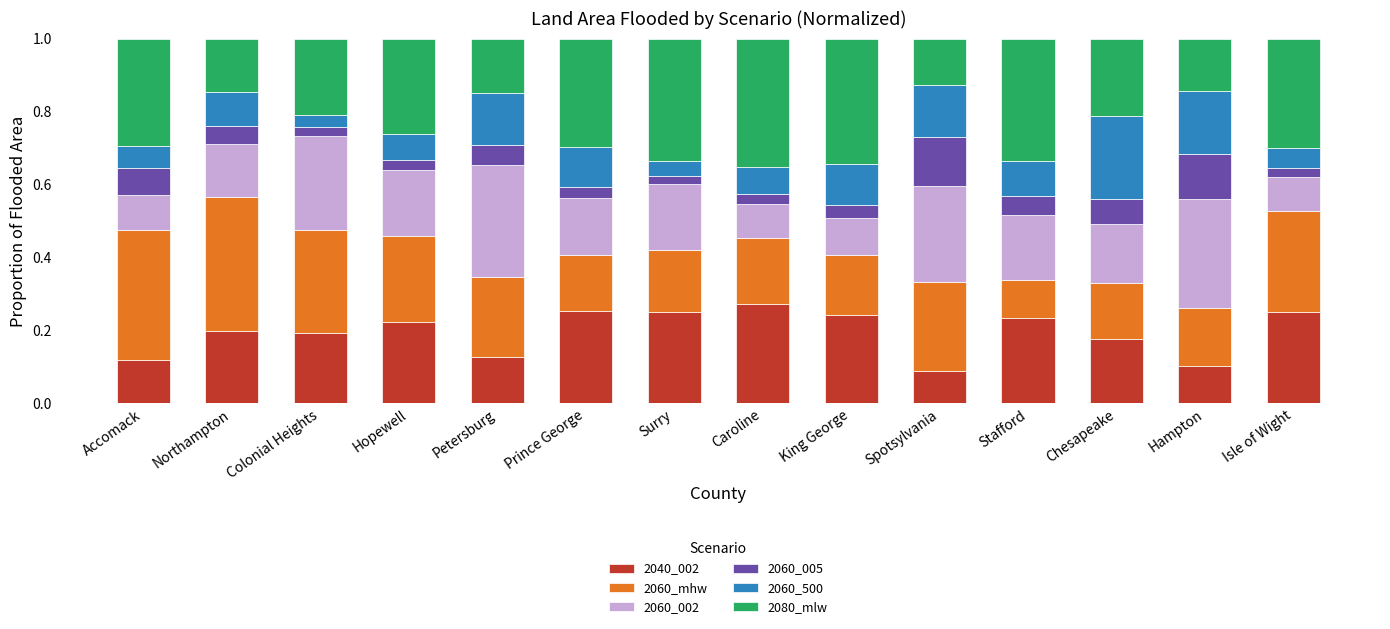

How many data points does each series have?

14